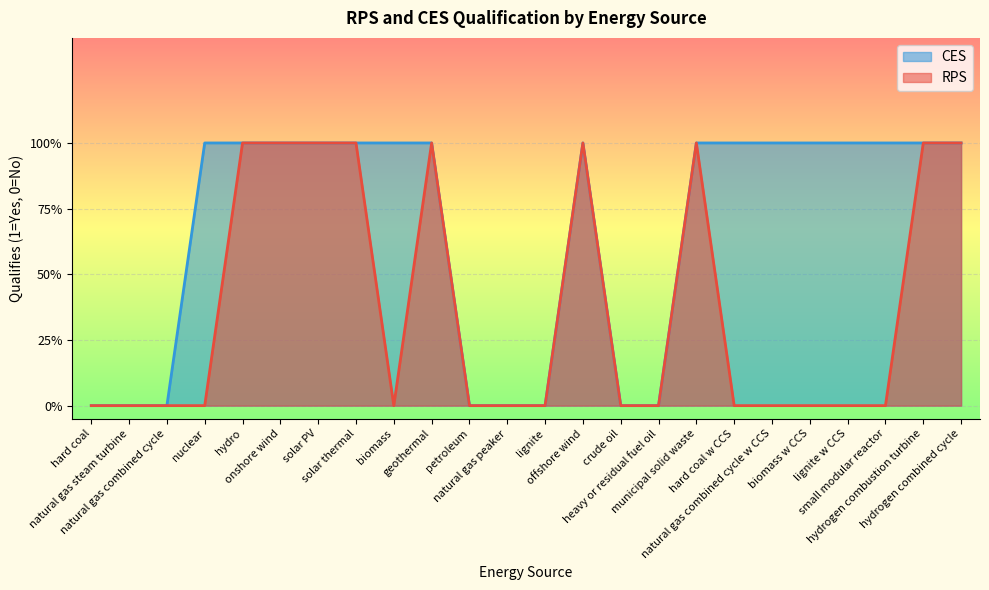

What is the total value across all series at natural gas combined cycle w CCS?

1